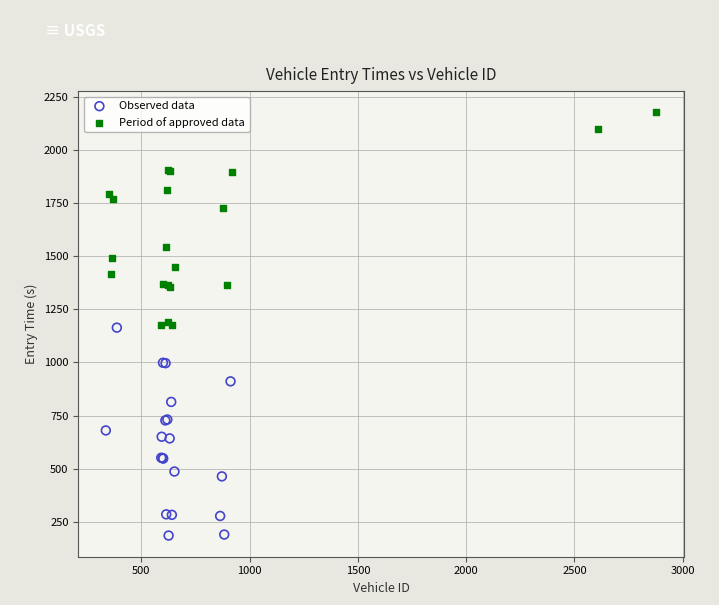

Which series reaches the minimum Y coordinate?

Observed data